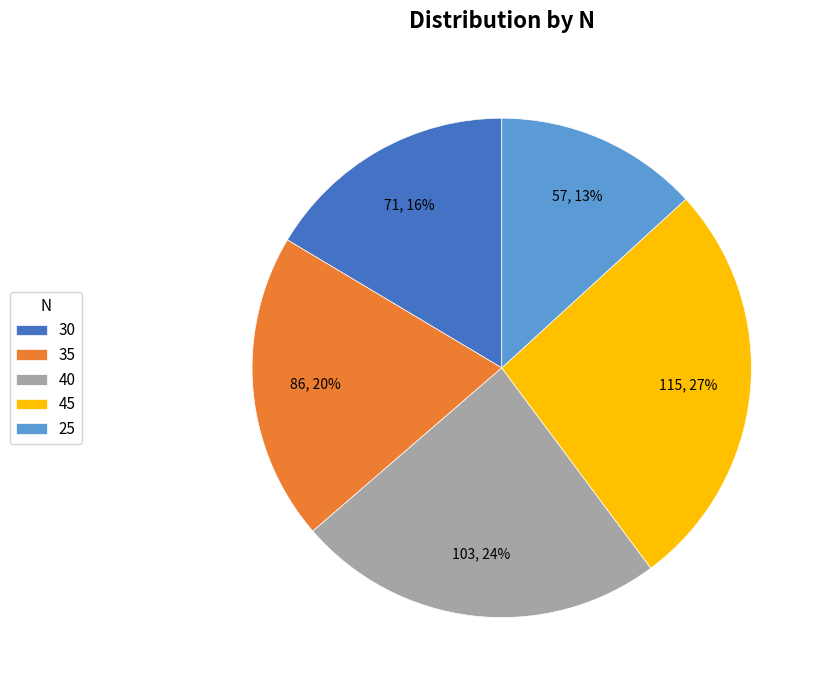

Which category has the smallest portion of the pie?

25